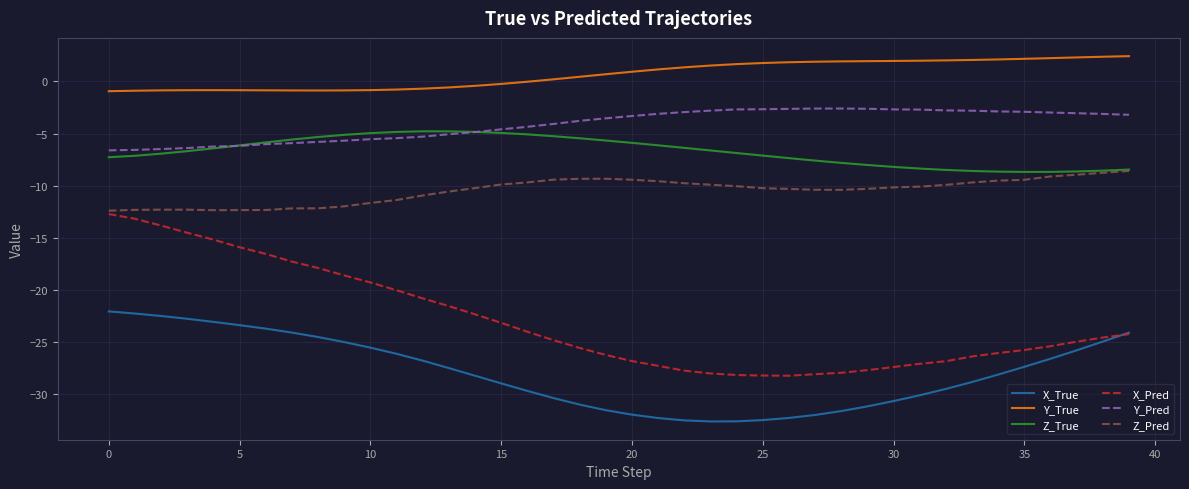

Which series has the widest spread of values?

X_Pred